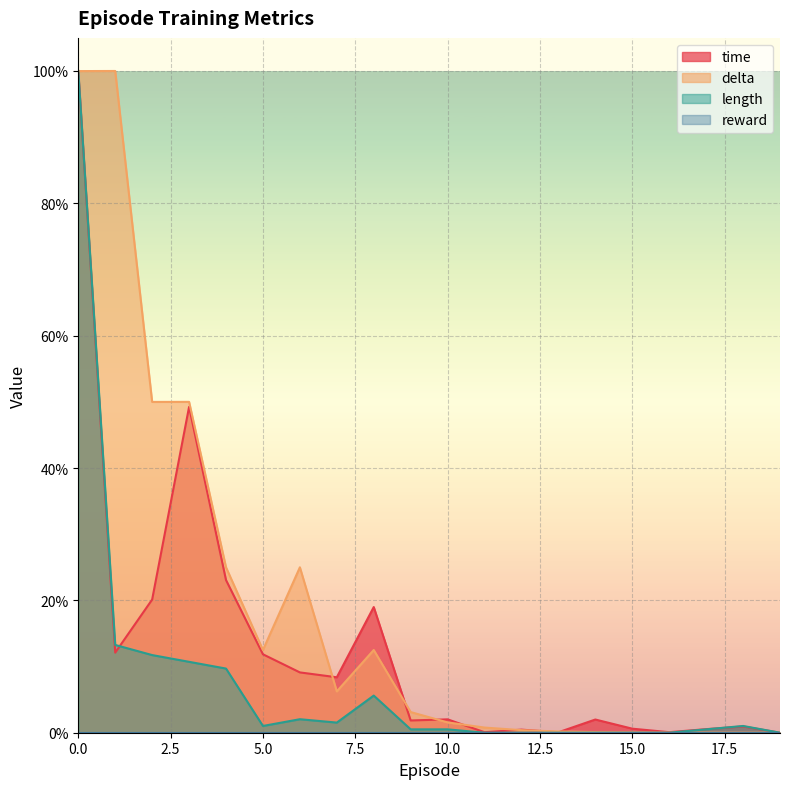

Reading left to right, extract all data points from this chart.

time: 0=1.0	1=0.1	2=0.2	3=0.5	4=0.2	5=0.1	6=0.1	7=0.1	8=0.2	9=0.0	10=0.0	11=0.0	12=0.0	13=0.0	14=0.0	15=0.0	16=0.0	17=0.0	18=0.0	19=0.0
delta: 0=1.0	1=1.0	2=0.5	3=0.5	4=0.2	5=0.1	6=0.2	7=0.1	8=0.1	9=0.0	10=0.0	11=0.0	12=0.0	13=0.0	14=0.0	15=0.0	16=0.0	17=0.0	18=0.0	19=0.0
length: 0=1.0	1=0.1	2=0.1	3=0.1	4=0.1	5=0.0	6=0.0	7=0.0	8=0.1	9=0.0	10=0.0	11=0.0	12=0.0	13=0.0	14=0.0	15=0.0	16=0.0	17=0.0	18=0.0	19=0.0